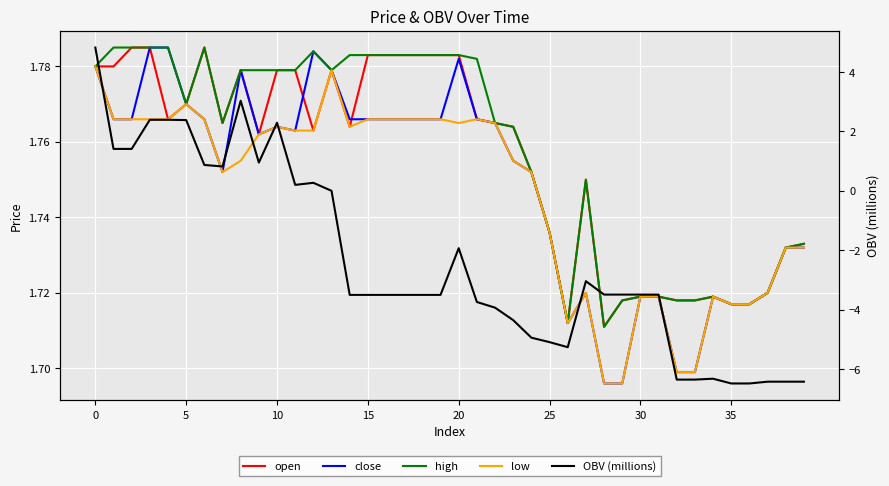

The value of OBV (millions) at 27 is -4.7. True or false?

False